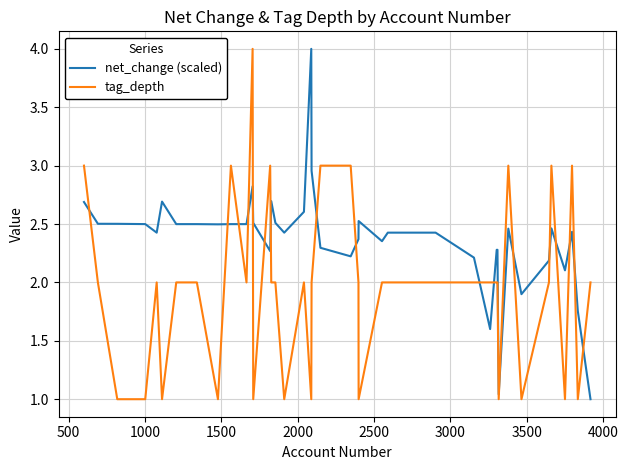

How many series are shown in this chart?

2